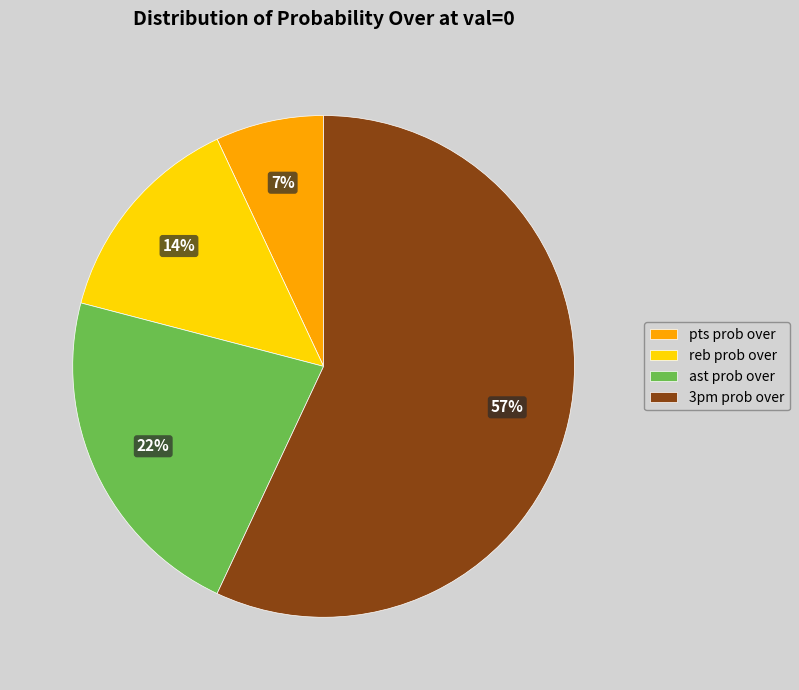

Do 3pm prob over and pts prob over together represent more than half of the pie?

Yes